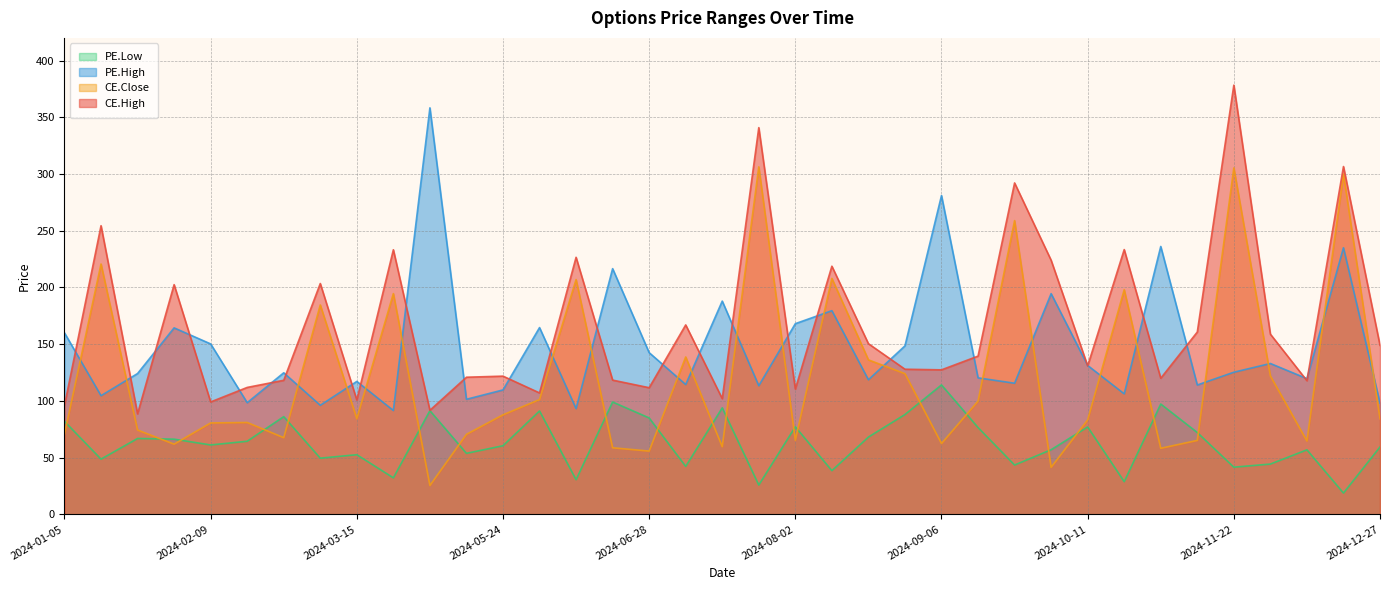

Count the number of categories in the chart.

37